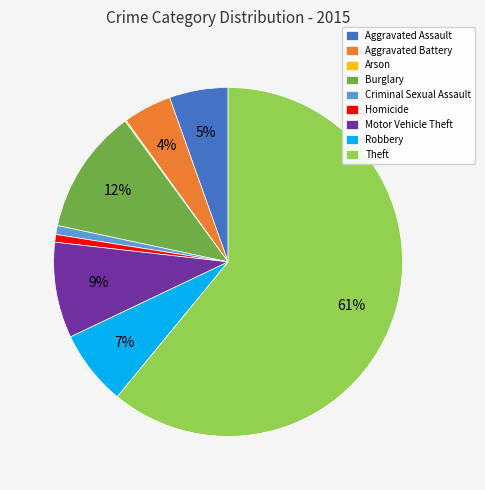

Which slice represents more than half of the pie?

Theft